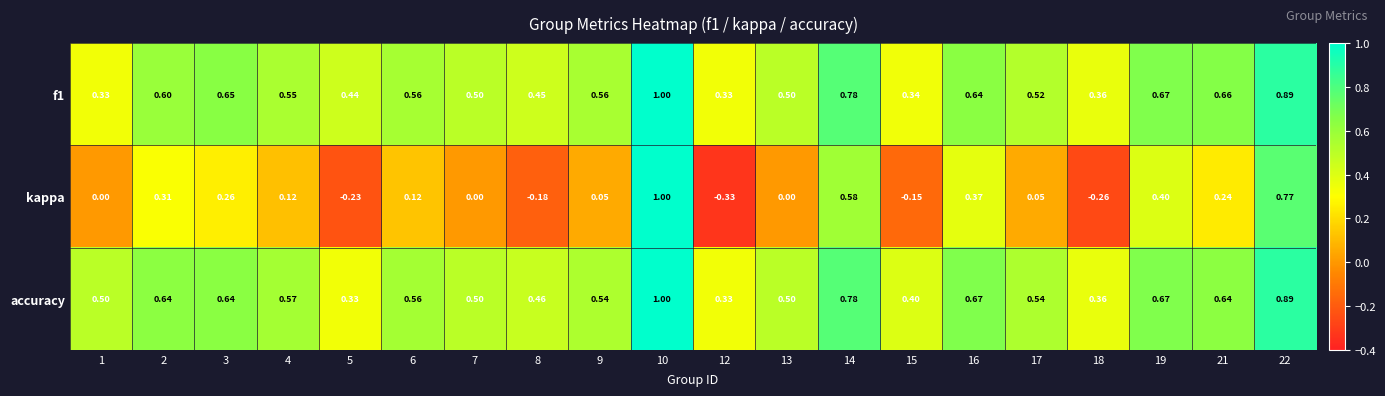

What is the greatest value displayed?

1.0